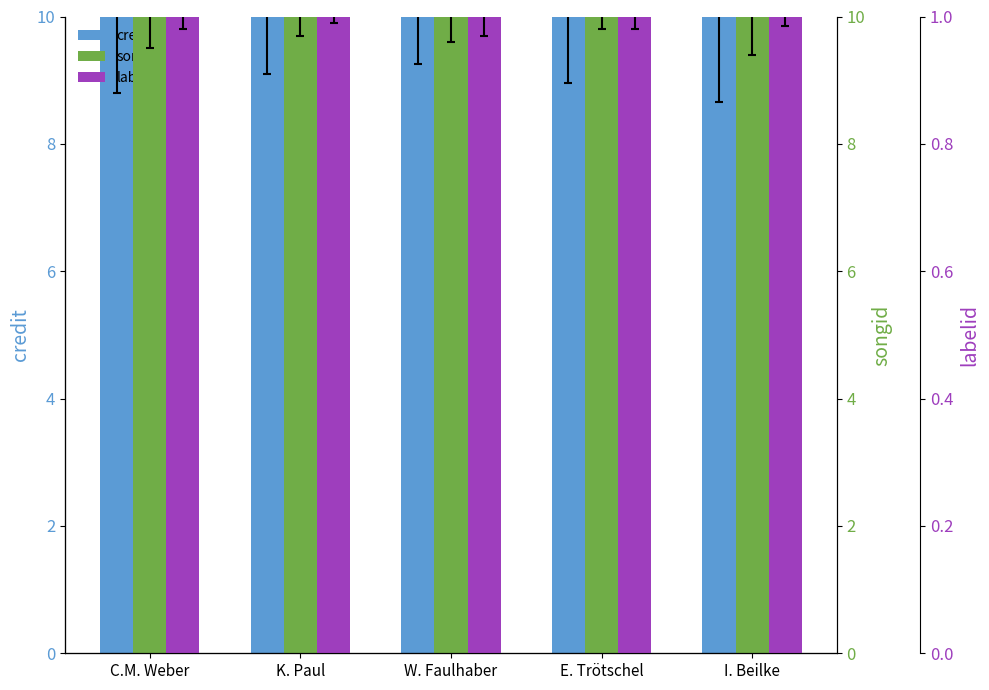

List the labels in order of songid value, smallest first.

C.M. Weber, K. Paul, W. Faulhaber, E. Trötschel, I. Beilke